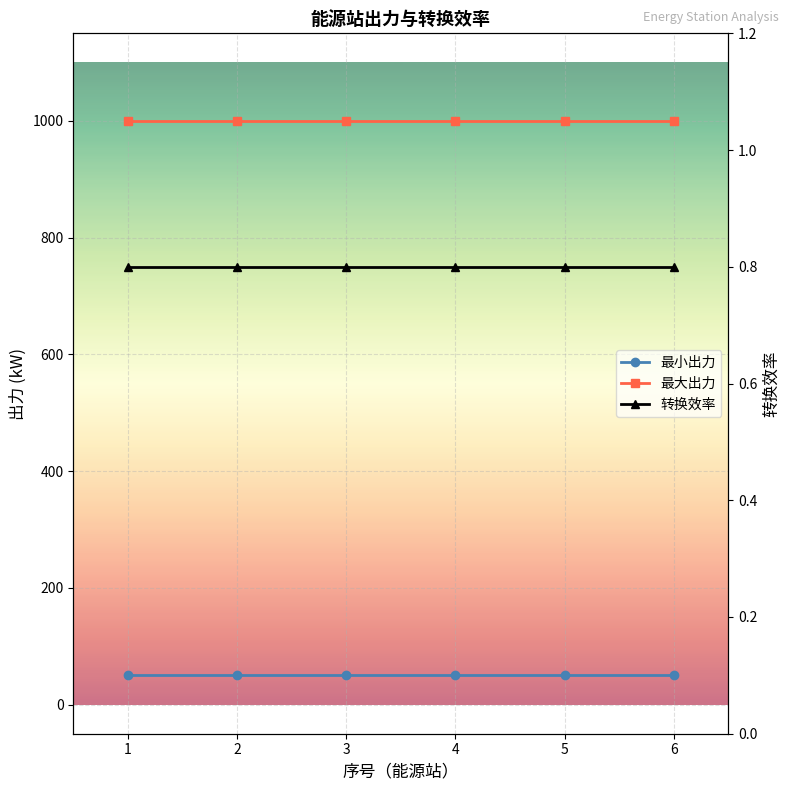

Which series has the widest spread of values?

最小出力